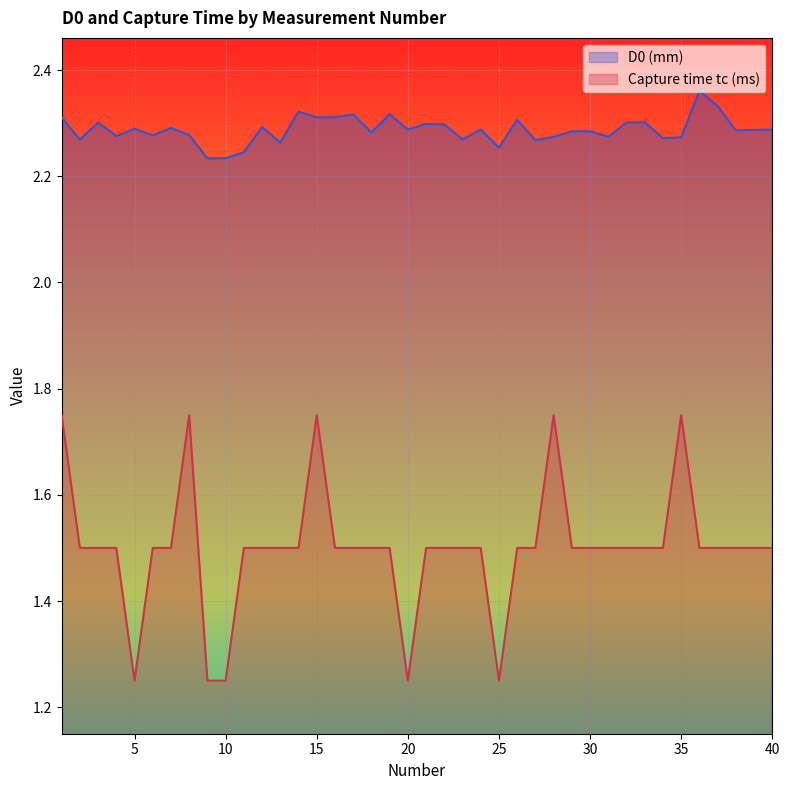

Is it true that Capture time tc (ms) equals 2.1 at 23?

False